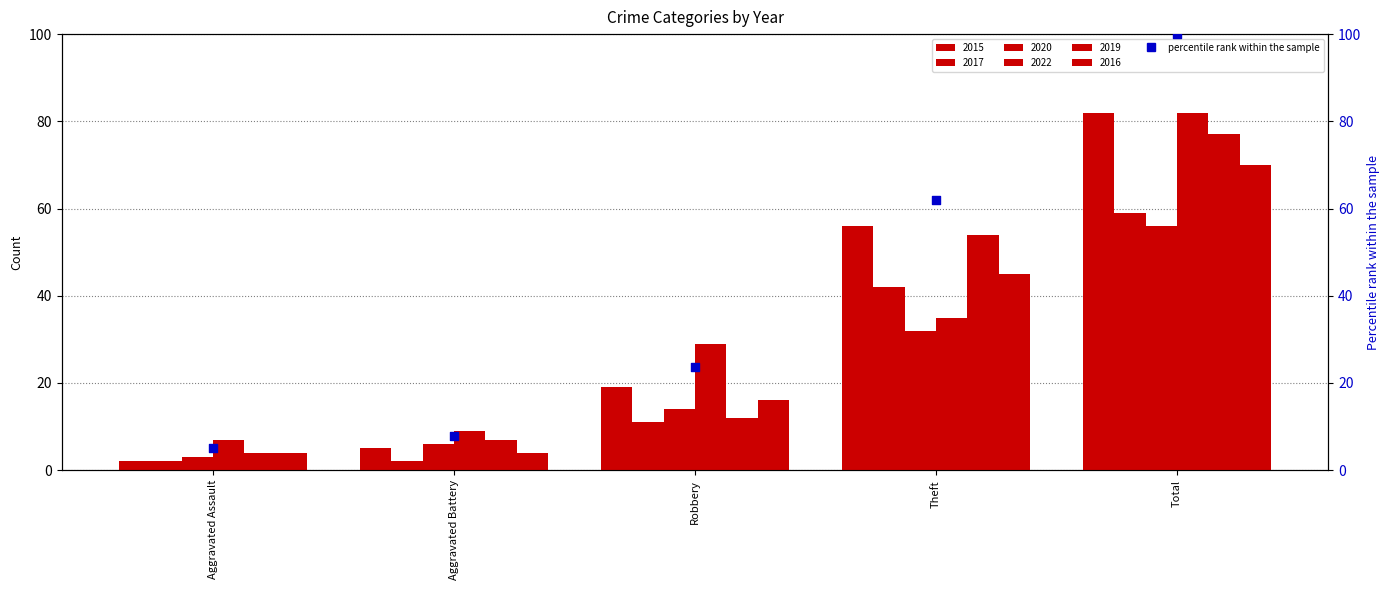

What is the change in value from Aggravated Battery to Theft?

+54.2